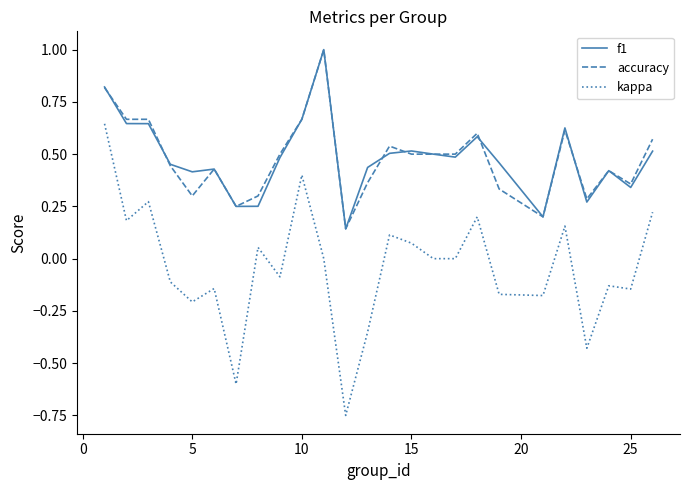

What are all the series names shown in the legend?

f1, accuracy, kappa